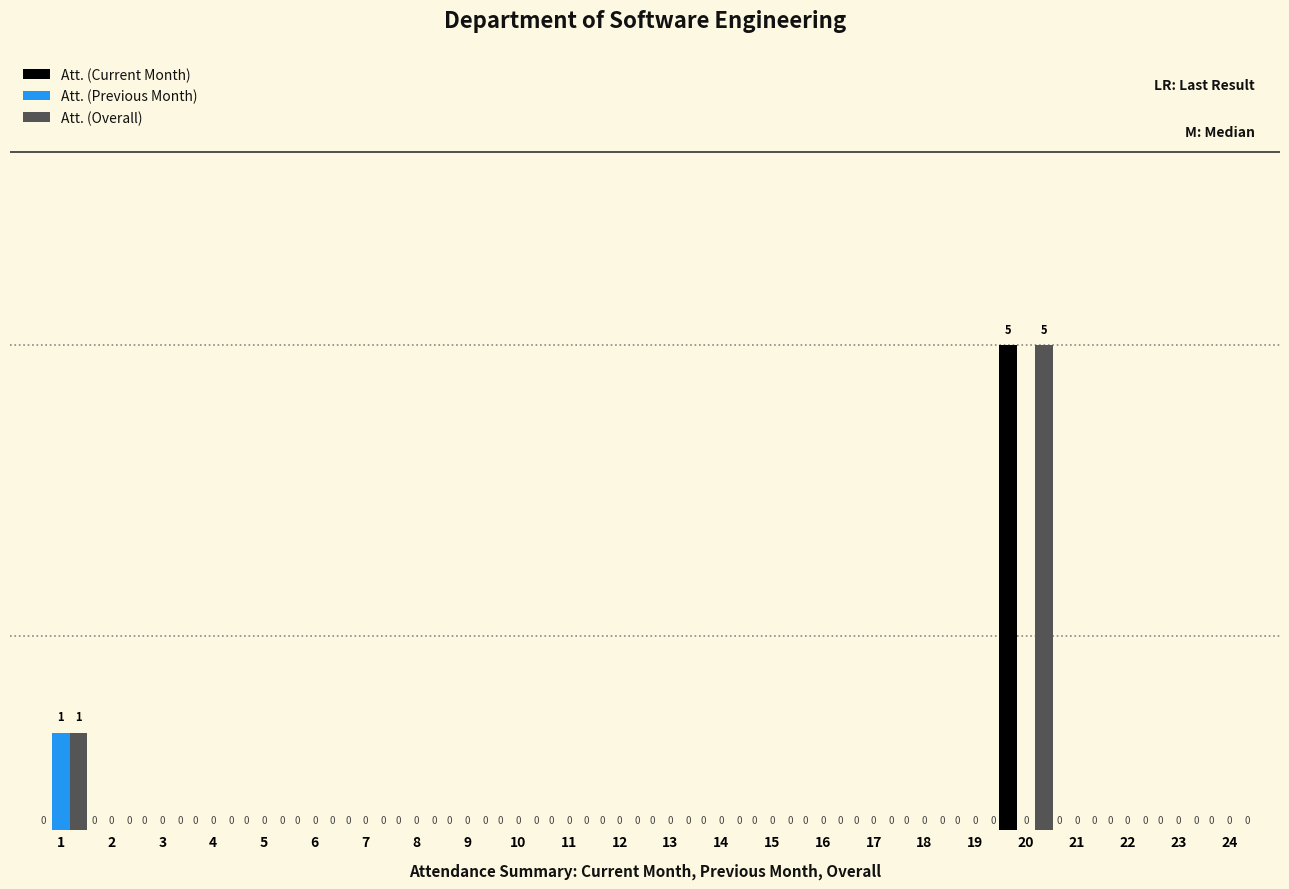

The value of Att. (Overall) at 23 is 0. True or false?

True